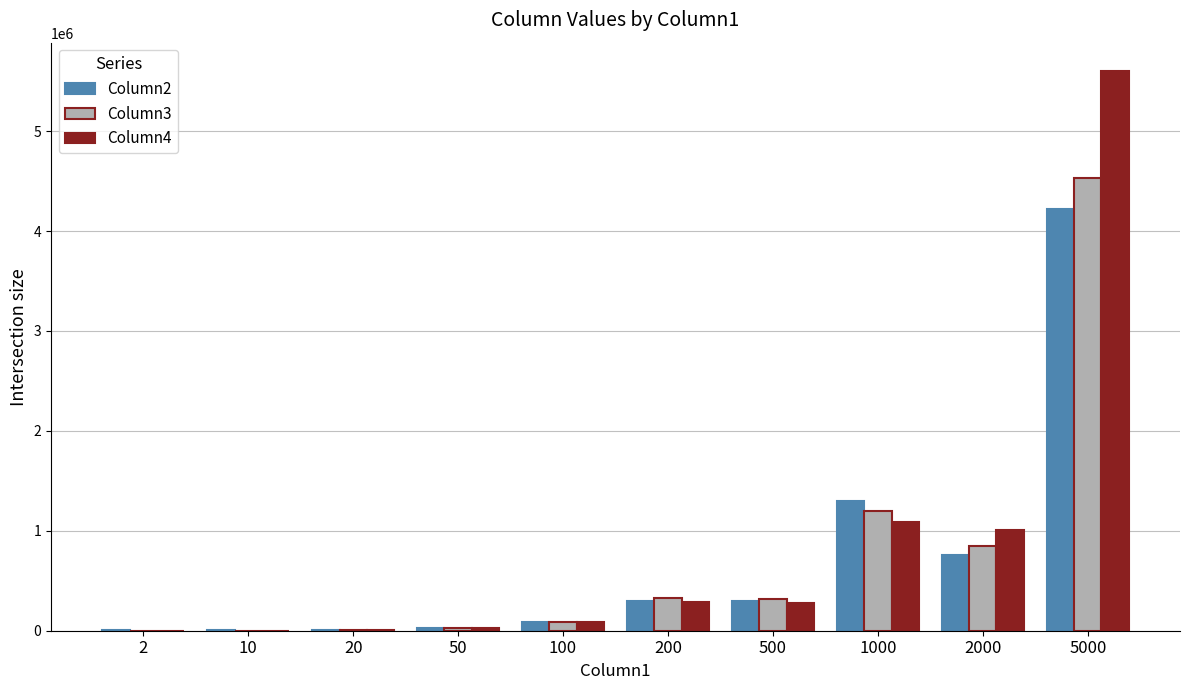

Which series has the largest range (max minus min)?

Column4